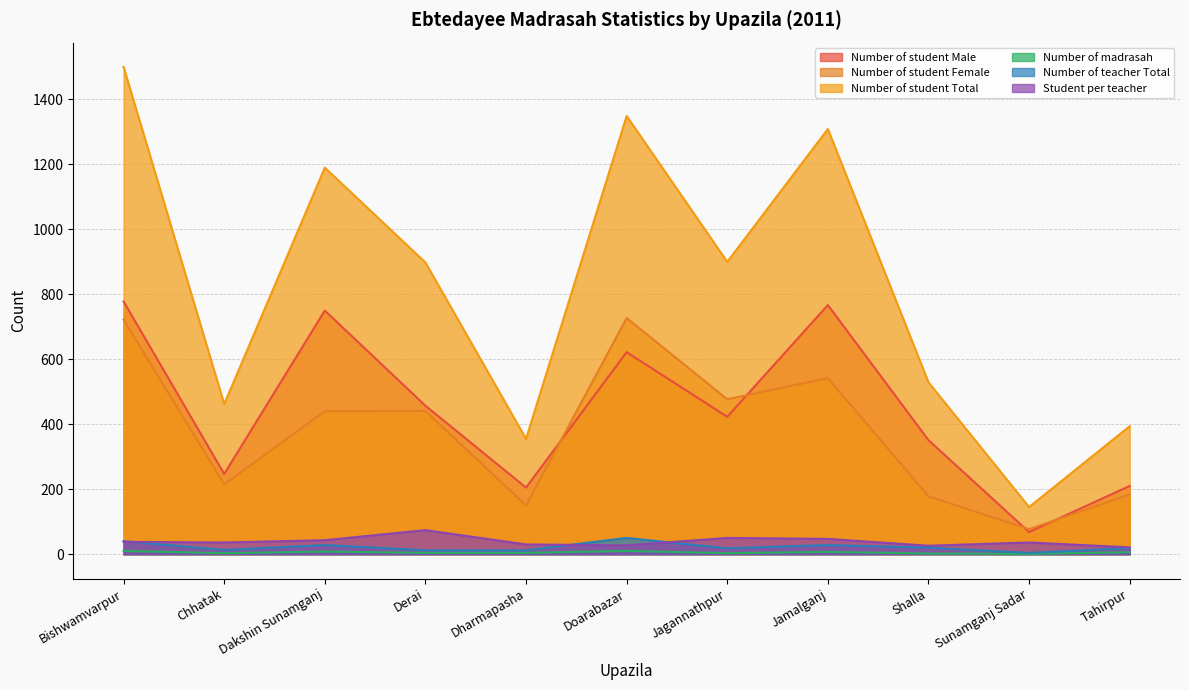

True or false: Number of madrasah has more than 0 interior local peaks.

True